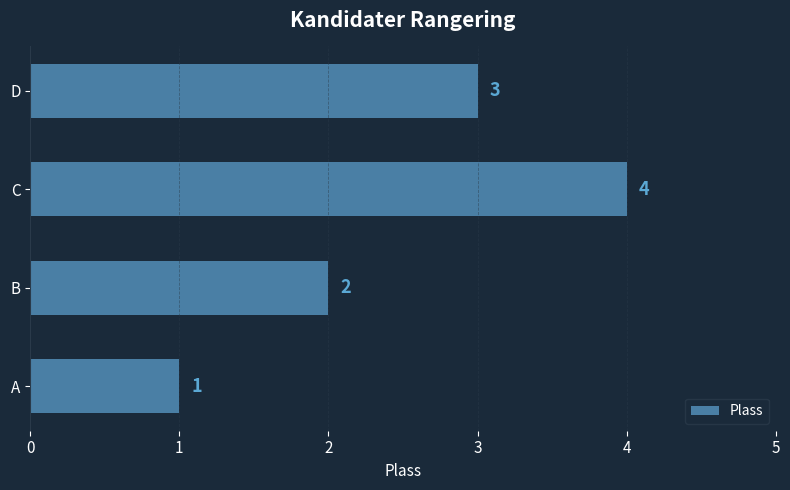

How many values are between 2 and 4?

3